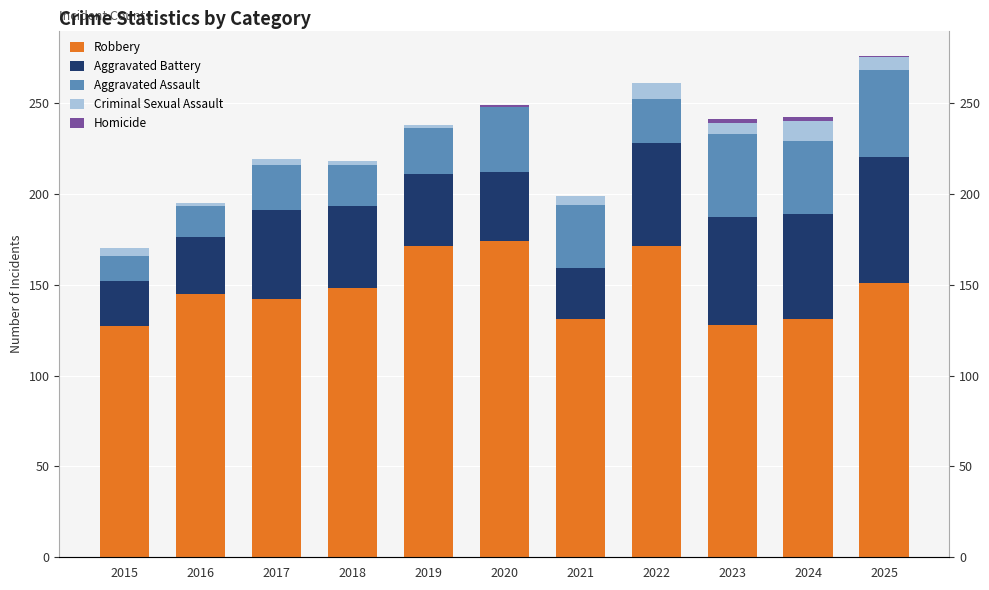

List the labels in order of Robbery value, smallest first.

2015, 2023, 2021, 2024, 2017, 2016, 2018, 2025, 2019, 2022, 2020